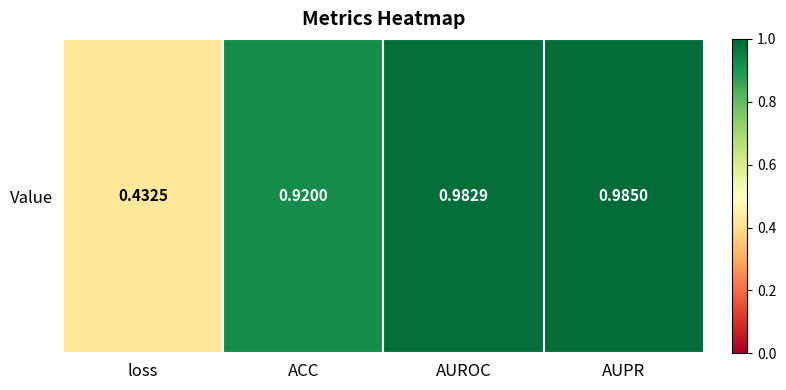

Rank the categories by value from highest to lowest.

AUPR, AUROC, ACC, loss